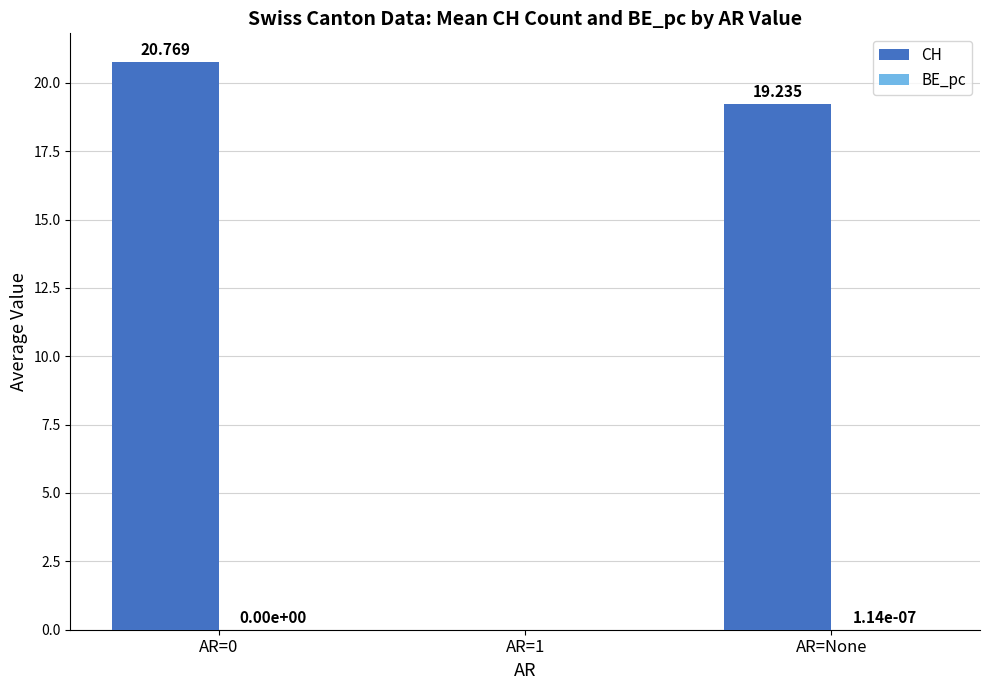

Between AR=0 and AR=None, which series saw the biggest shift?

CH